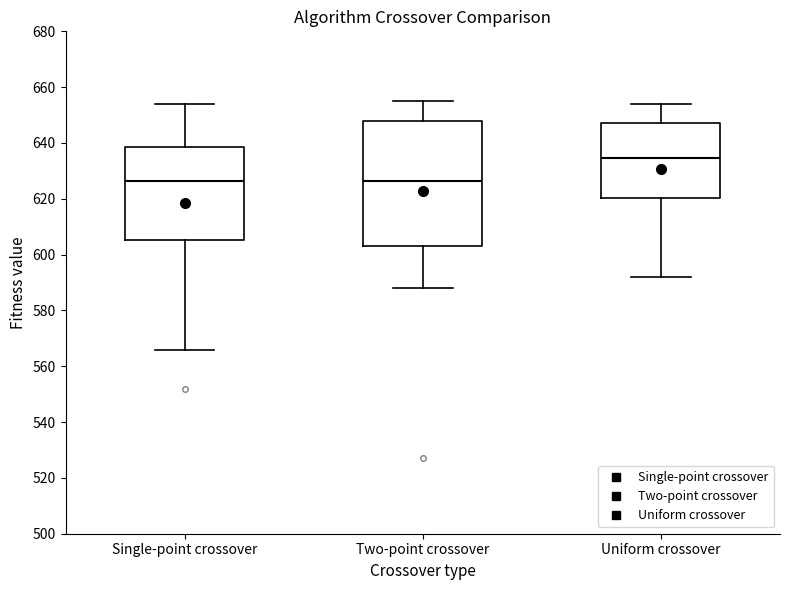

Reading left to right, read every box against the y-axis: the position of its median line, the range the box covers, and the ends of its whiskers. The values are not printed on the chart, so give them approximately, as read against the axis.

Single-point crossover: median 626, box 606 to 638, whiskers 566 to 654
Two-point crossover: median 626, box 604 to 648, whiskers 588 to 656
Uniform crossover: median 634, box 620 to 648, whiskers 592 to 654